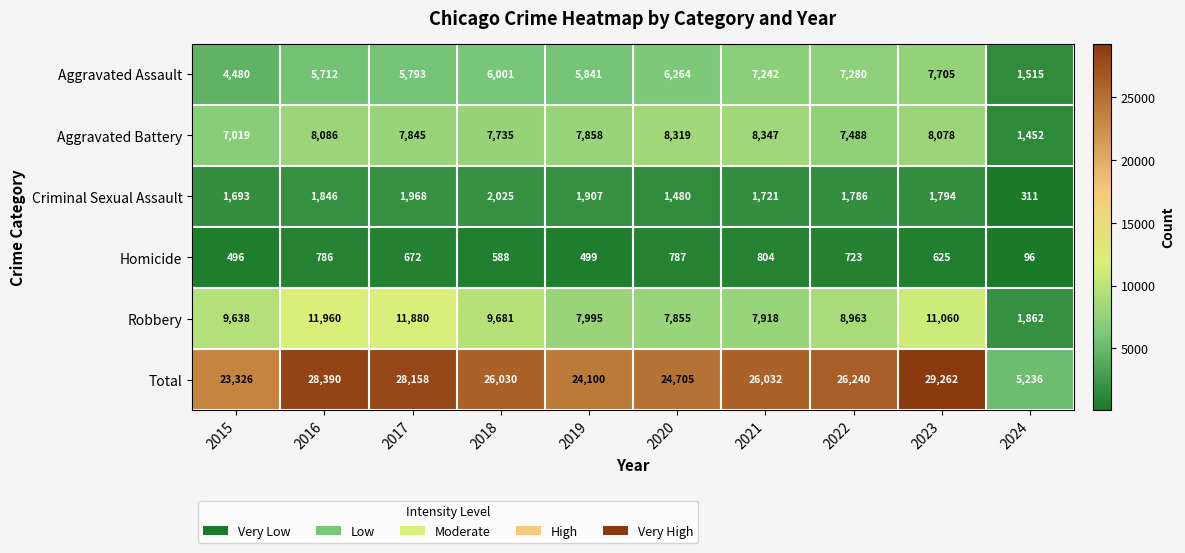

Between 2018 and 2022, which series saw the biggest shift?

Aggravated Assault